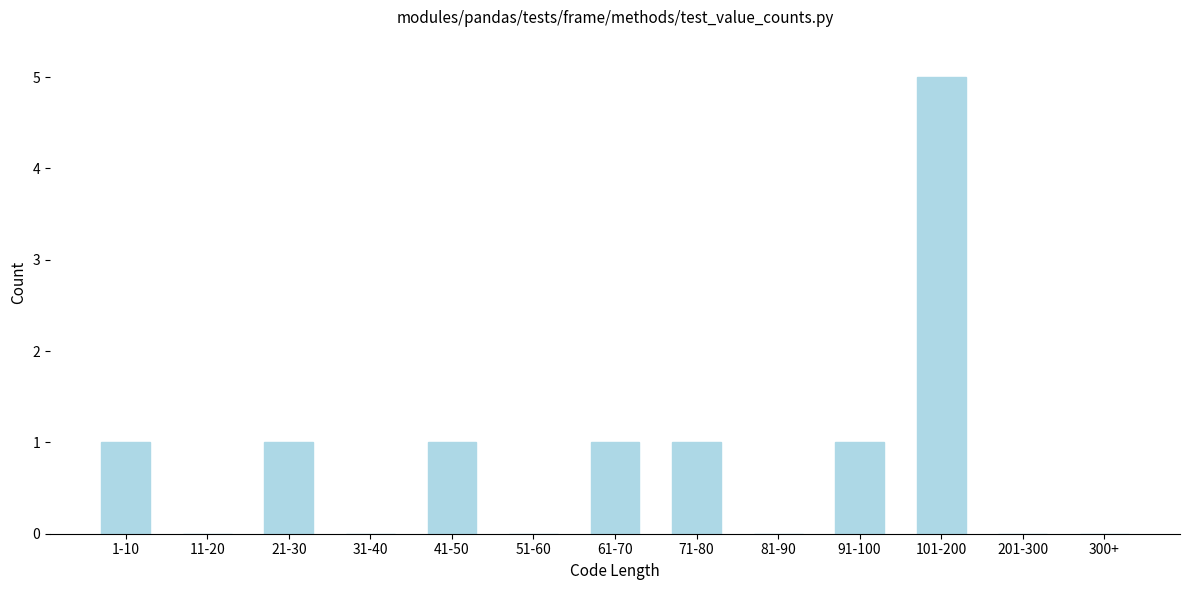

Reading right to left, what are all the values shown in this chart?

300+=0	201-300=0	101-200=5	91-100=1	81-90=0	71-80=1	61-70=1	51-60=0	41-50=1	31-40=0	21-30=1	11-20=0	1-10=1